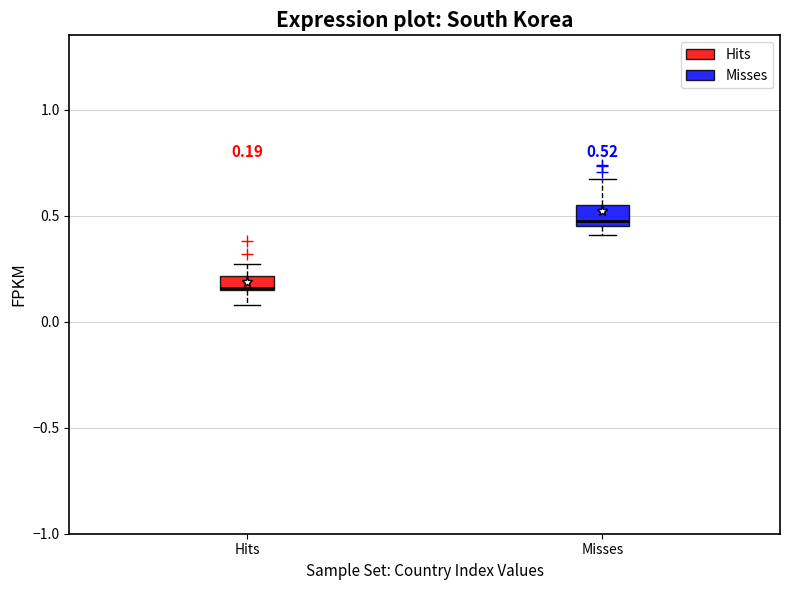

Which box's median line is the highest?

Misses